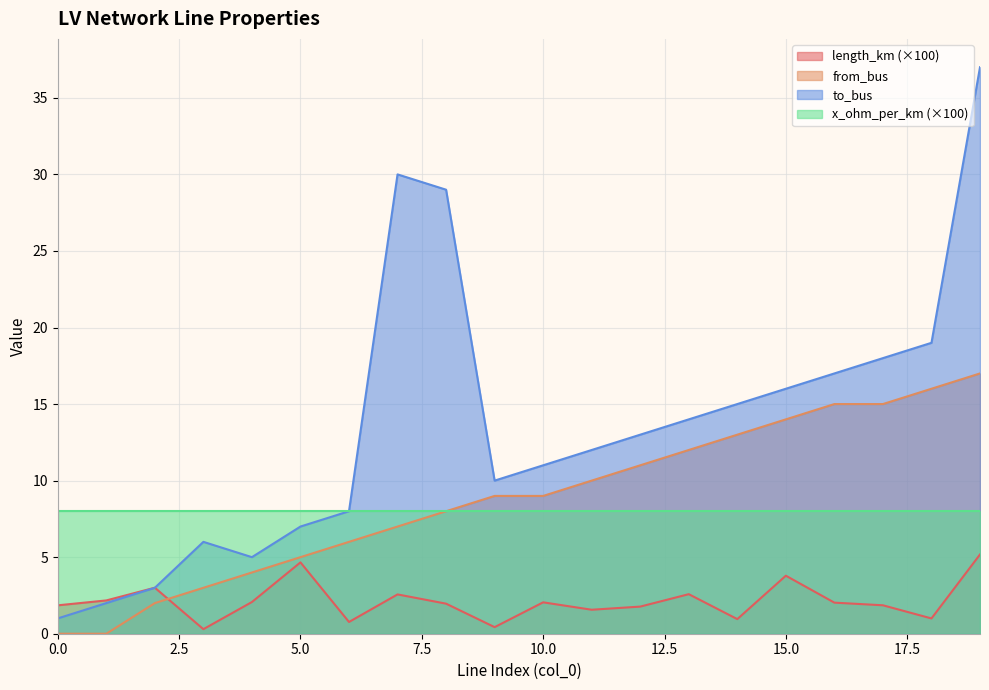

List the series in order of their peak value, highest first.

to_bus, from_bus, x_ohm_per_km (×100), length_km (×100)